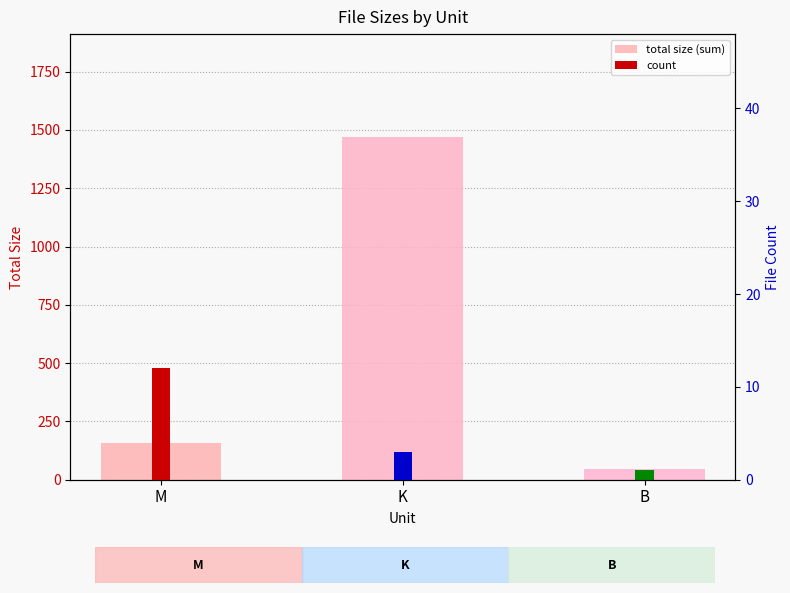

What is the difference between the total size (sum) values at B and M?

110.3